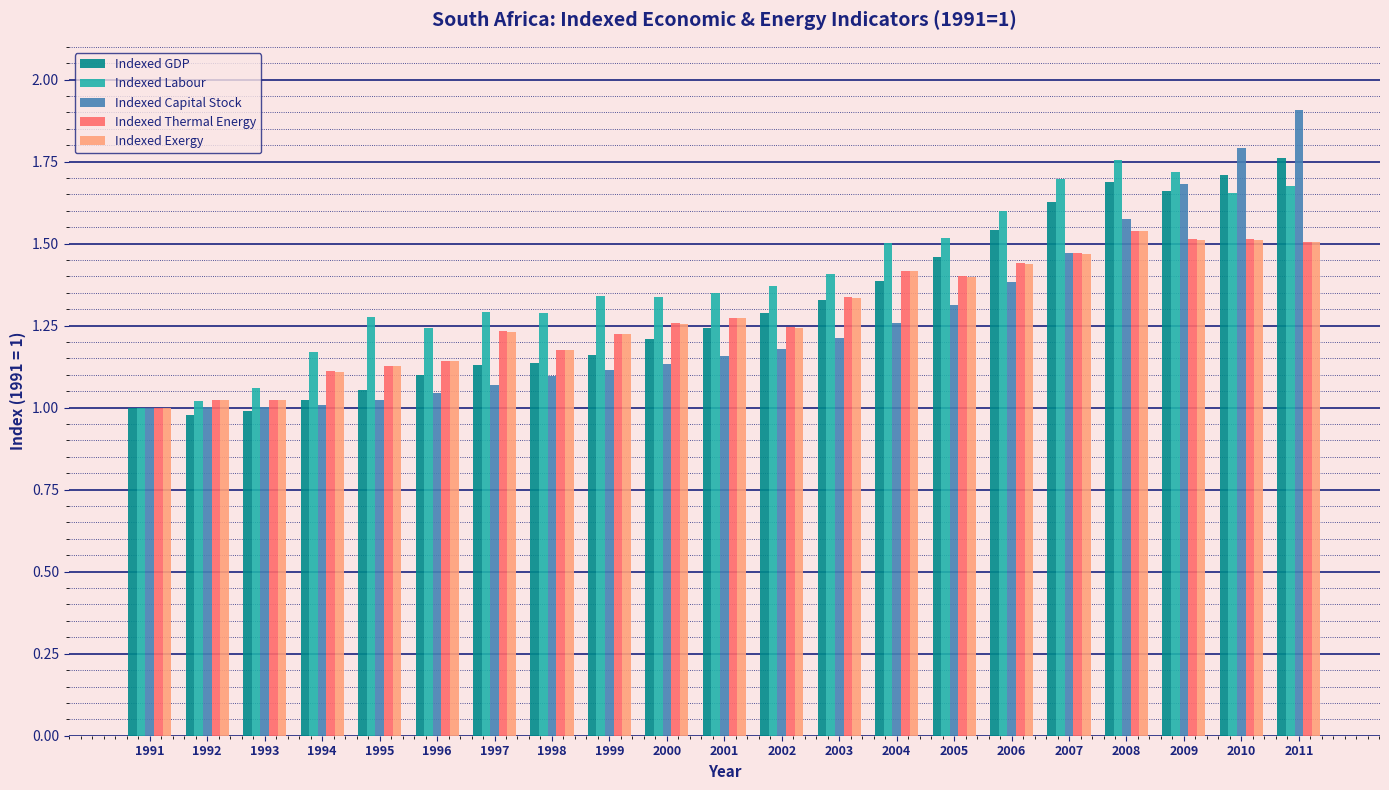

What is the maximum value shown in the chart?

1.9